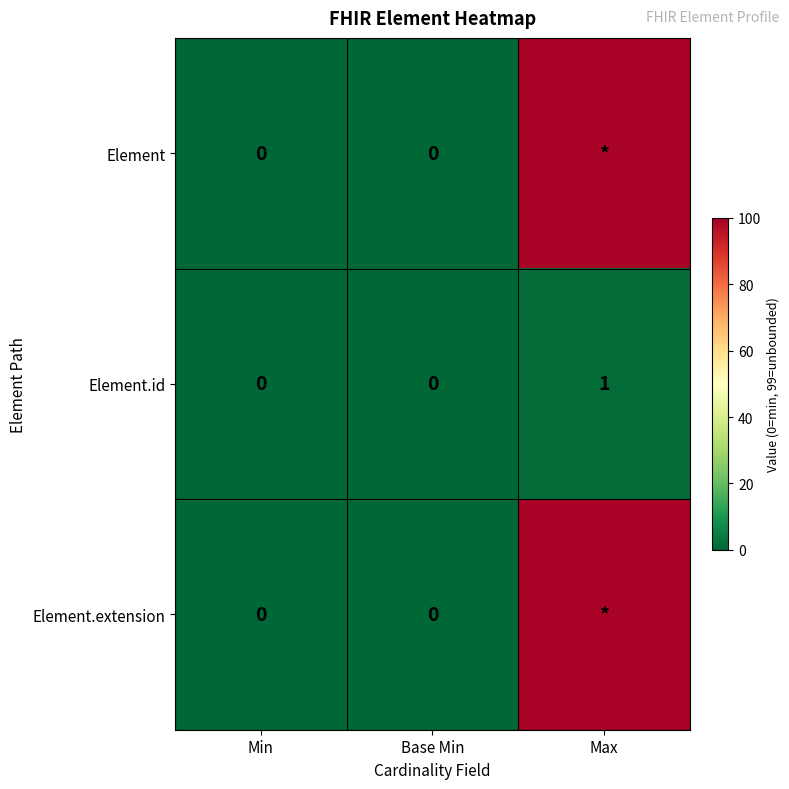

Is it true that Element.id equals -1 at Min?

False